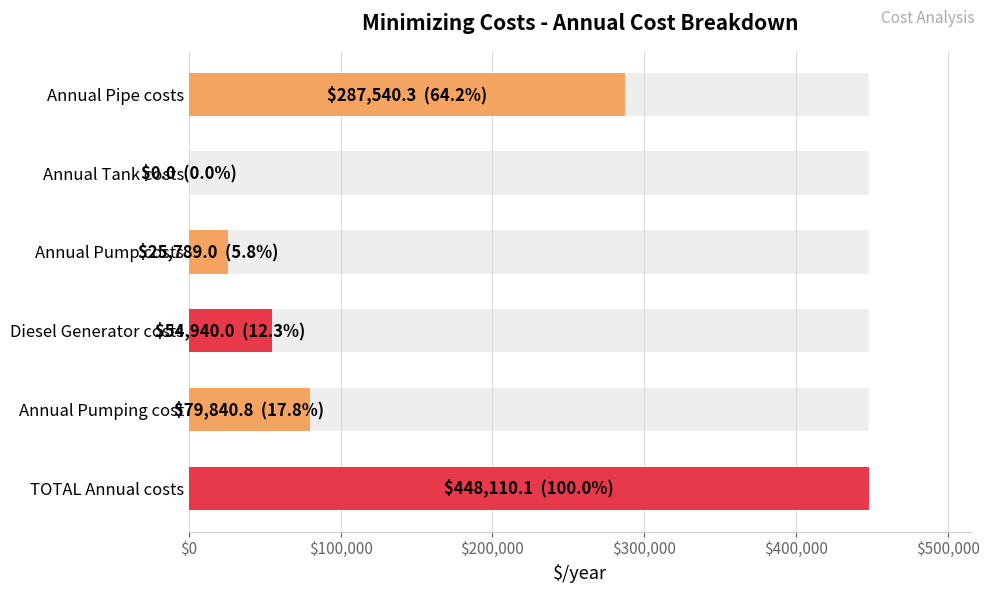

What is the difference between the second highest and minimum values?

287540.3